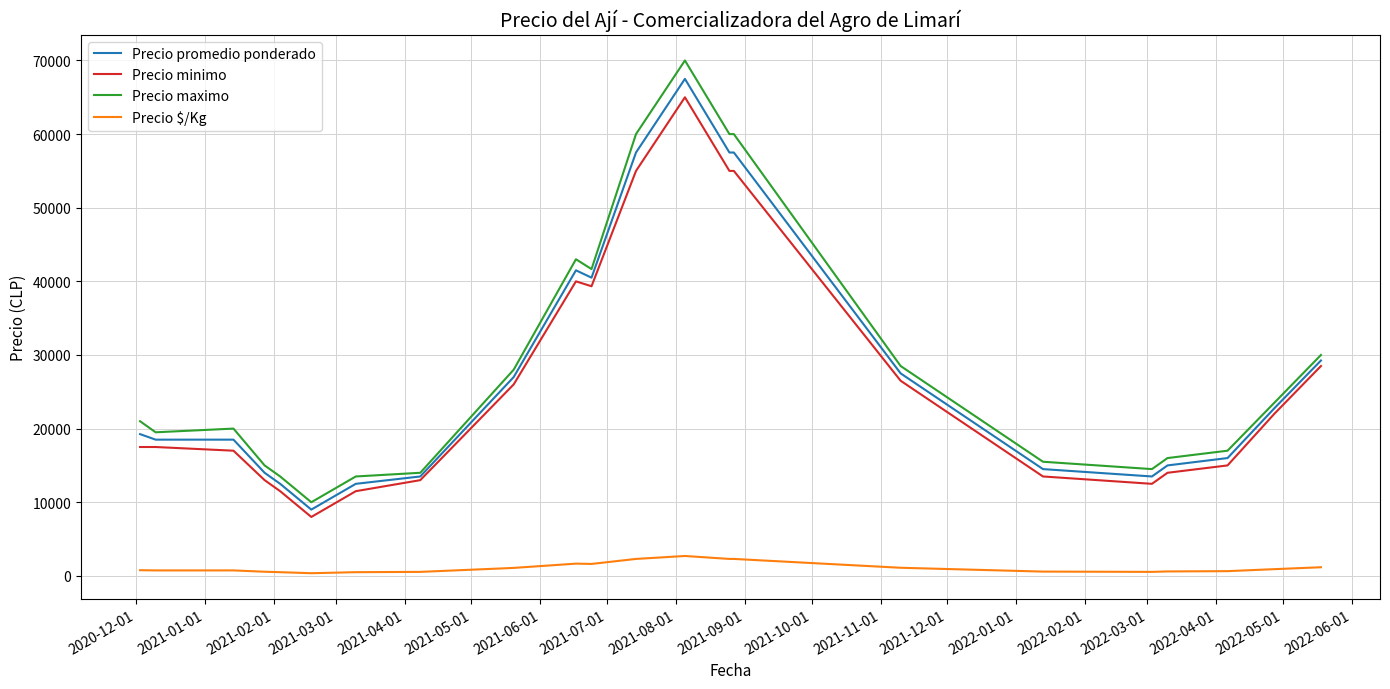

What is the lowest value of the Precio $/Kg series?

360.0